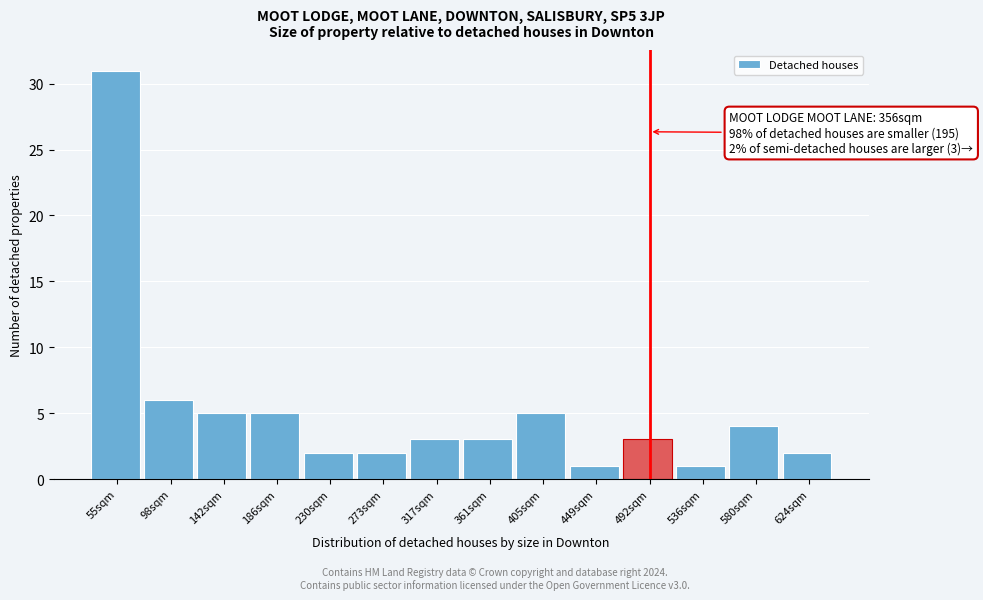

Reading right to left, transcribe all the data shown in this chart.

624sqm=2	580sqm=4	536sqm=1	492sqm=3	449sqm=1	405sqm=5	361sqm=3	317sqm=3	273sqm=2	230sqm=2	186sqm=5	142sqm=5	98sqm=6	55sqm=31